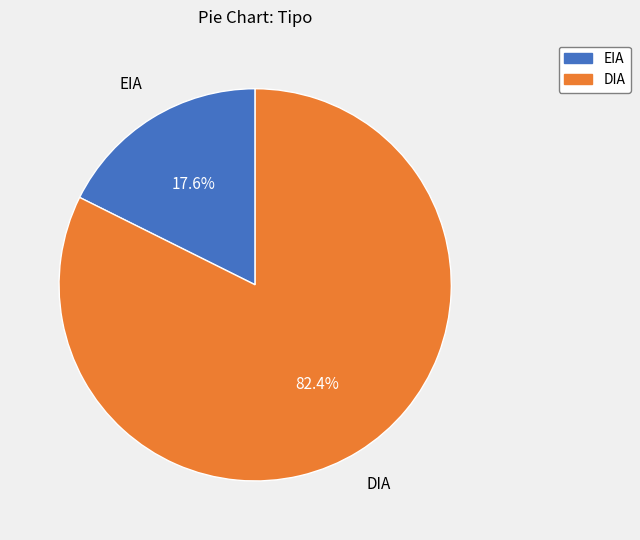

Which category has the biggest portion of the pie?

DIA